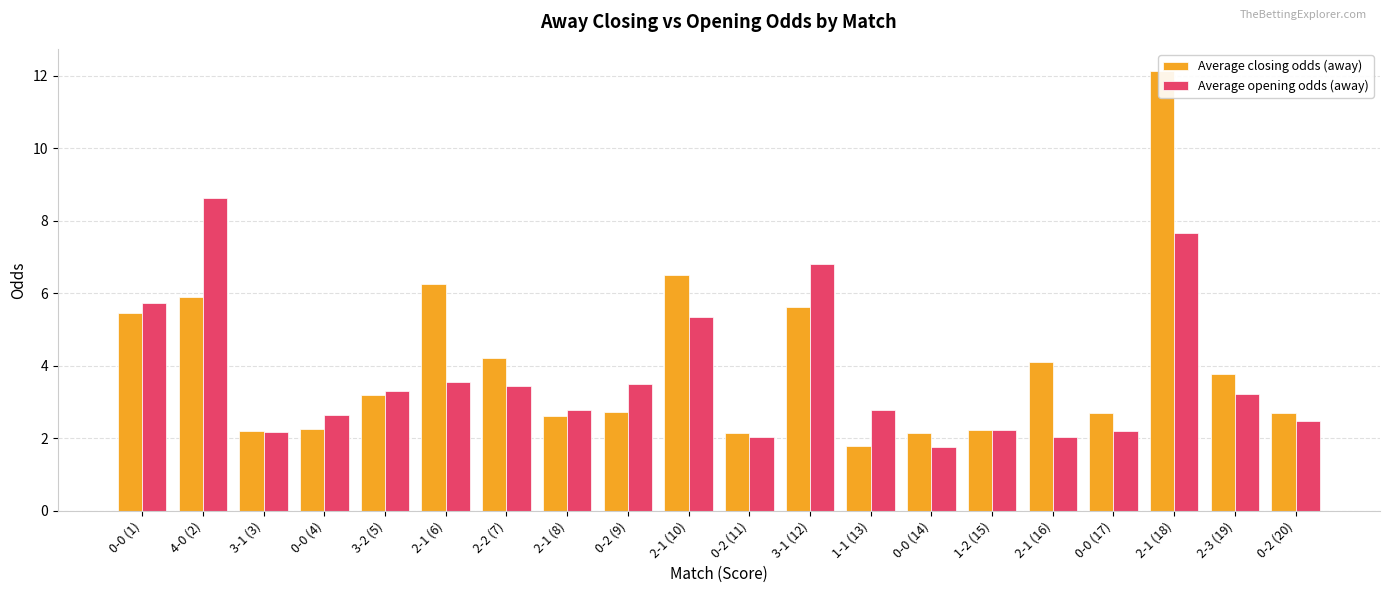

How many data points in Average opening odds (away) are less than 3?

10